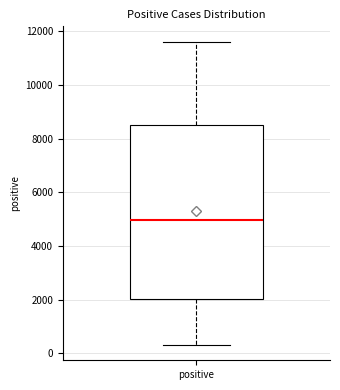

Where is the upper edge of the box for positive on the y-axis? The values are not printed on the chart, so give them approximately, as read against the axis.

8600